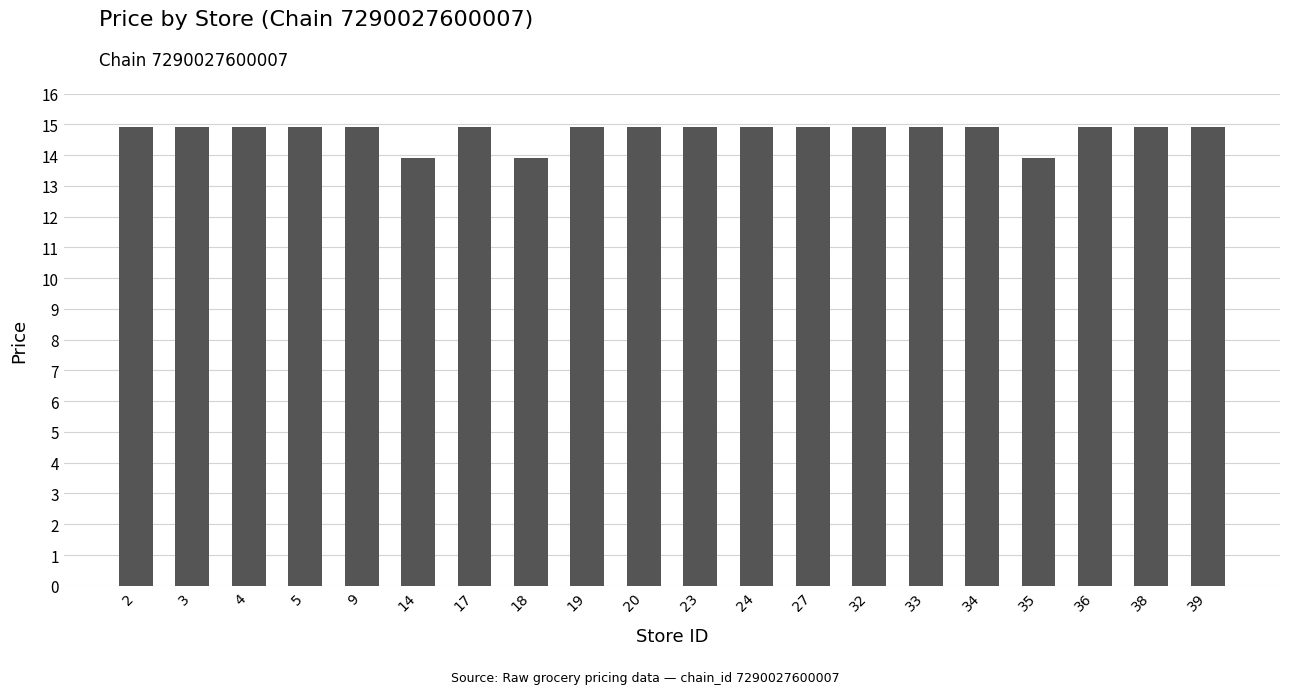

Approximately how many times larger is the value at 14 compared to 27?

0.9